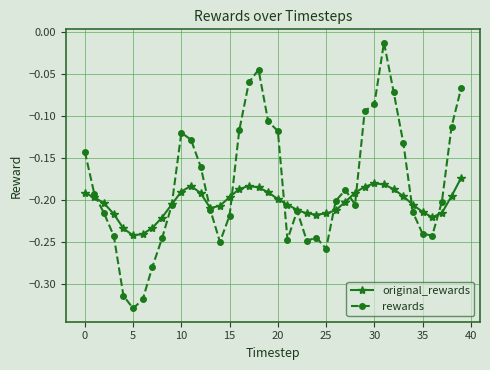

List the series in order of their peak value, lowest first.

original_rewards, rewards